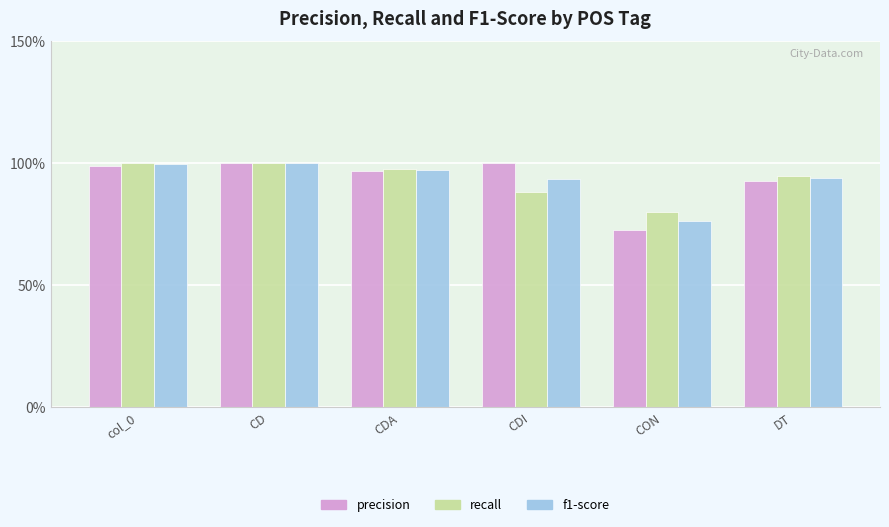

At which label does f1-score reach its peak?

CD